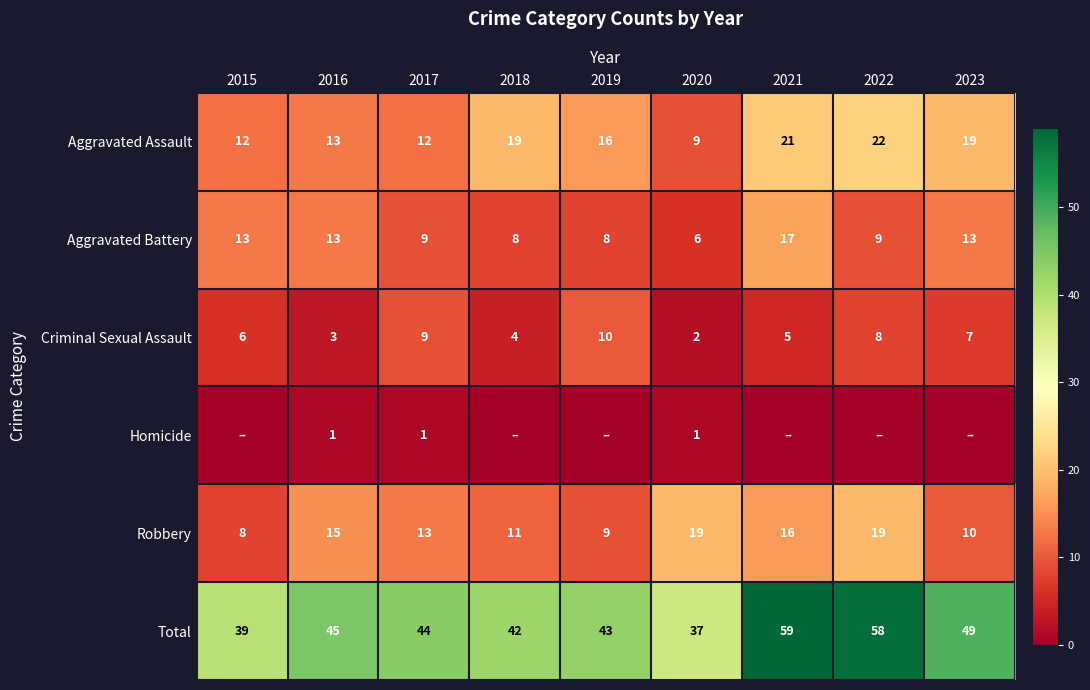

True or false: Aggravated Assault has a value of 16 at 2019.

True